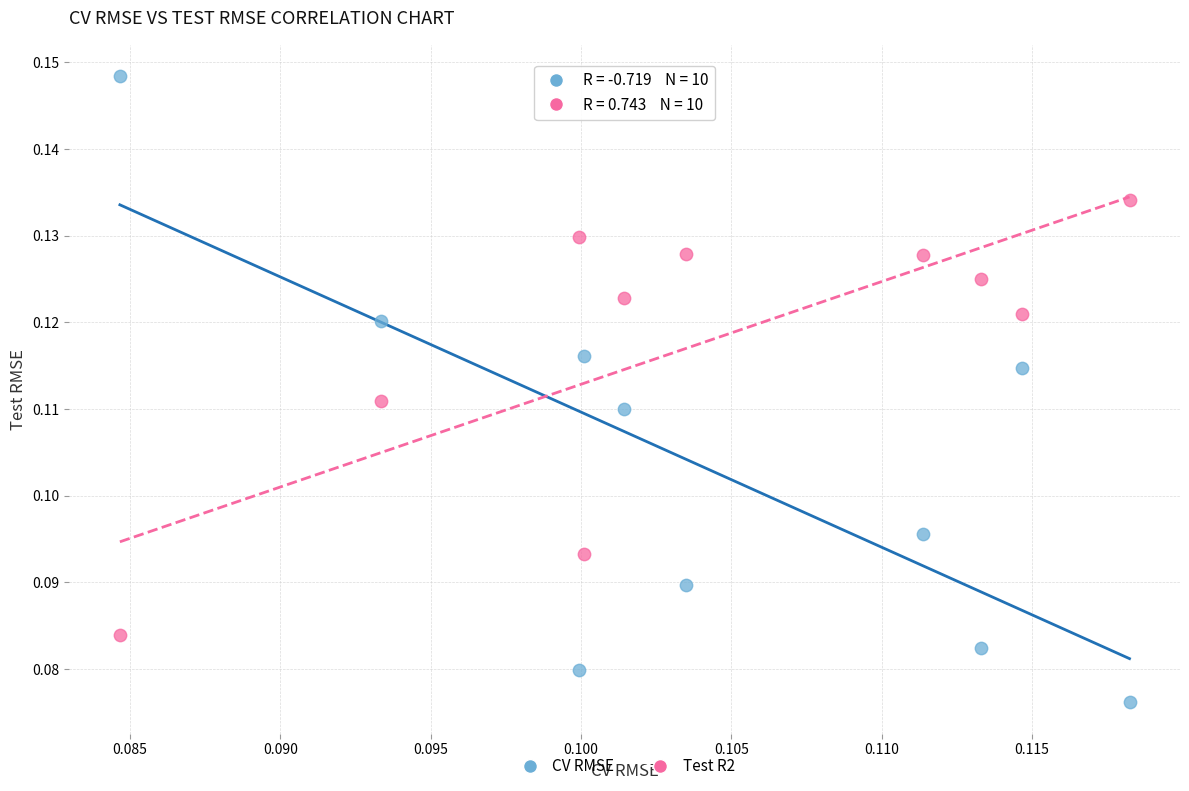

How many data points are displayed?

20